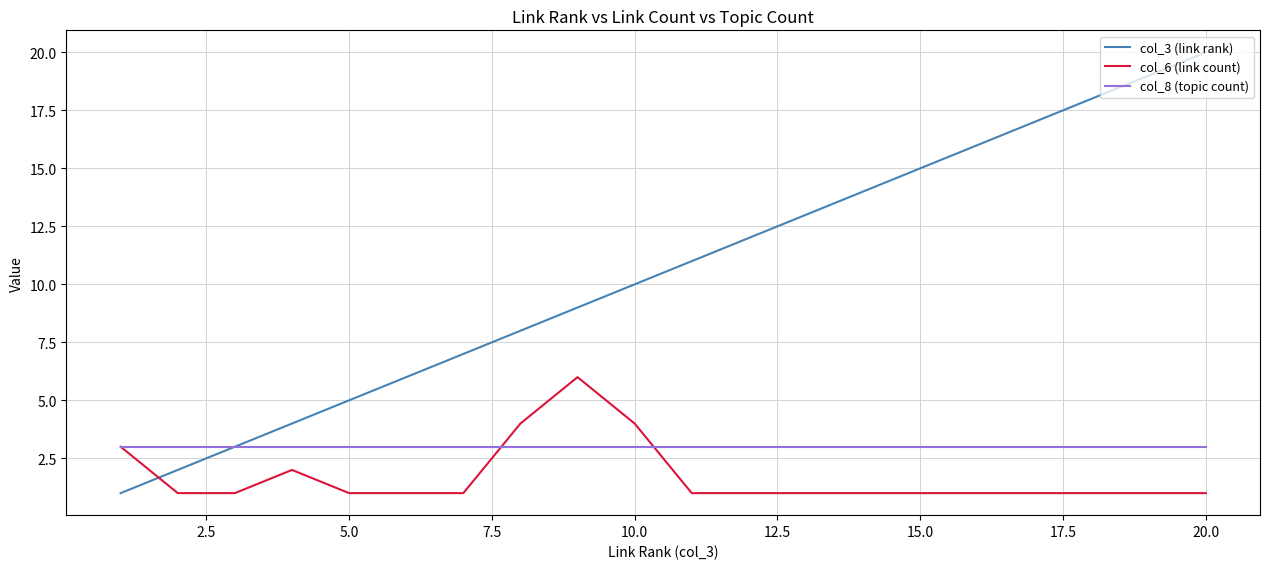

Which series has the widest spread of values?

col_3 (link rank)